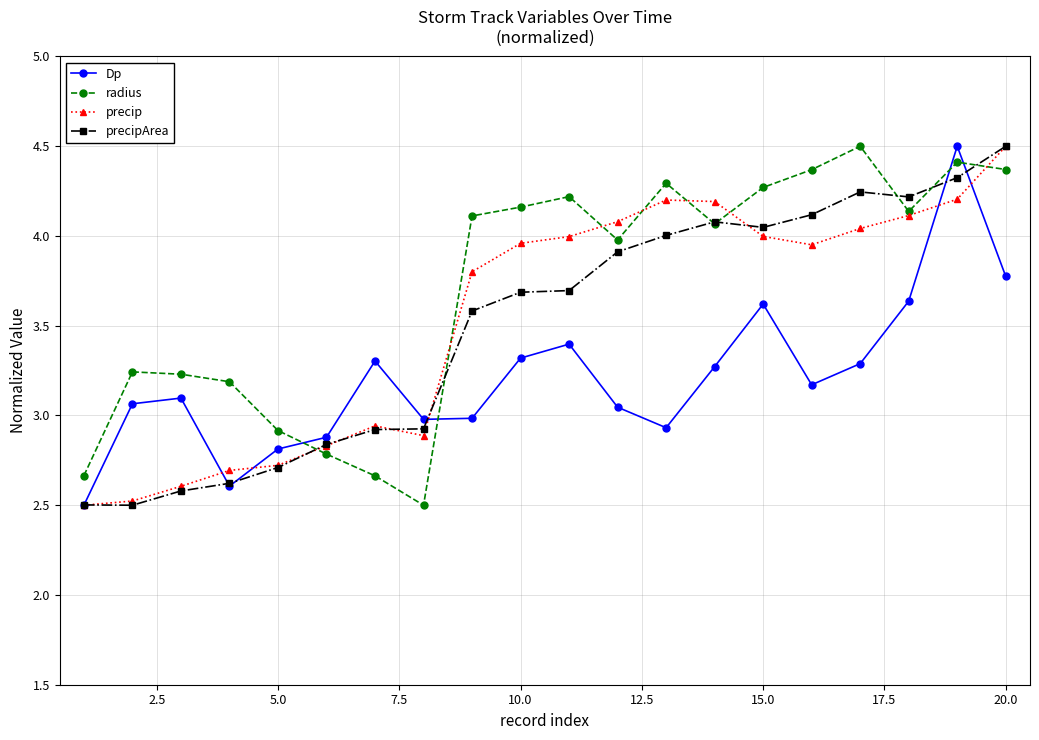

Which series has the largest total across all categories?

radius